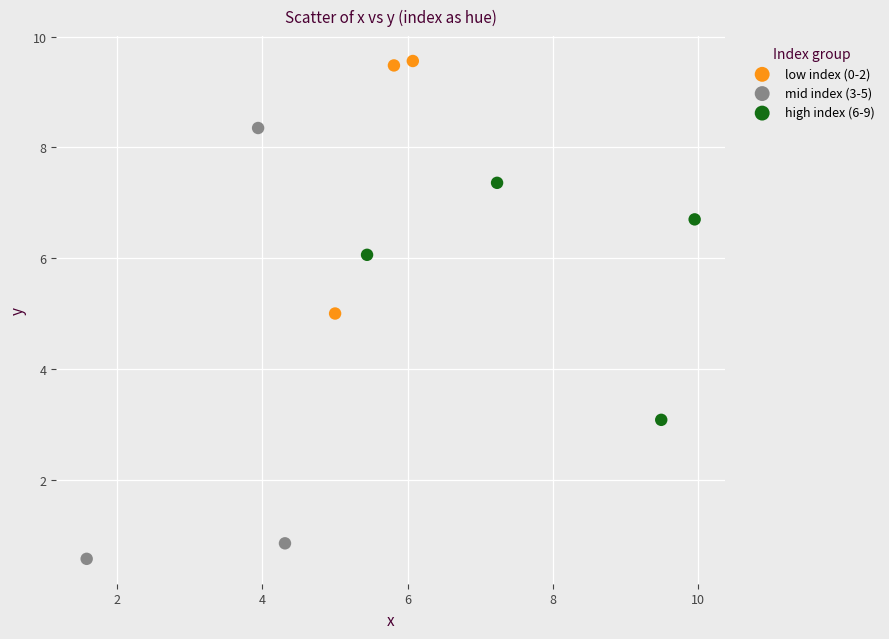

Which series reaches the maximum Y coordinate?

low index (0-2)